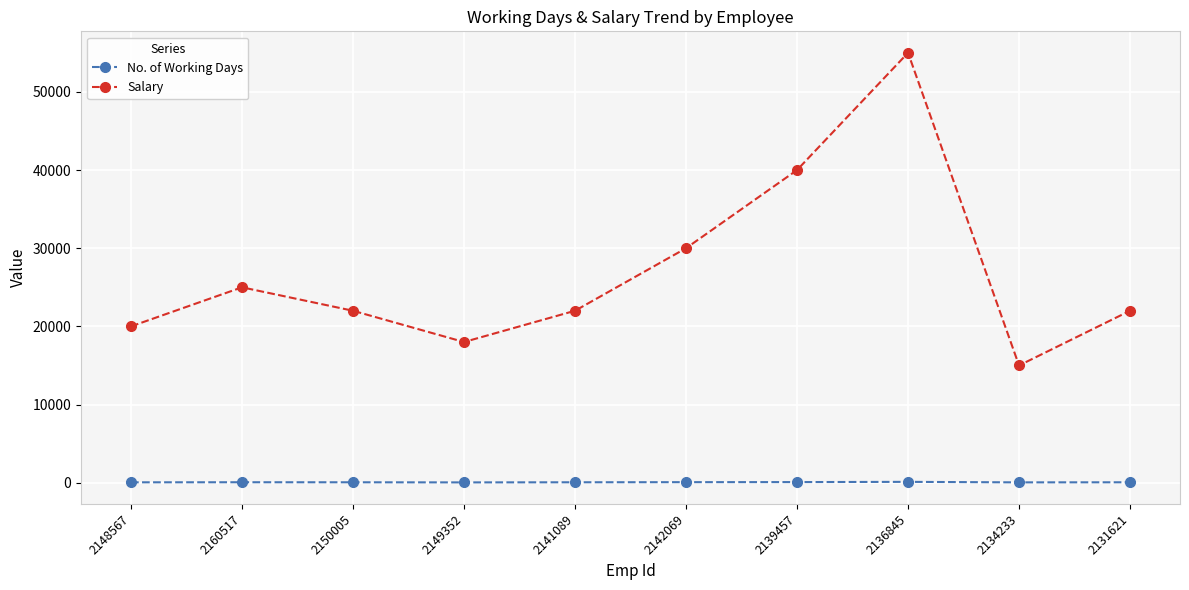

Between 2160517 and 2142069, which series saw the biggest shift?

Salary